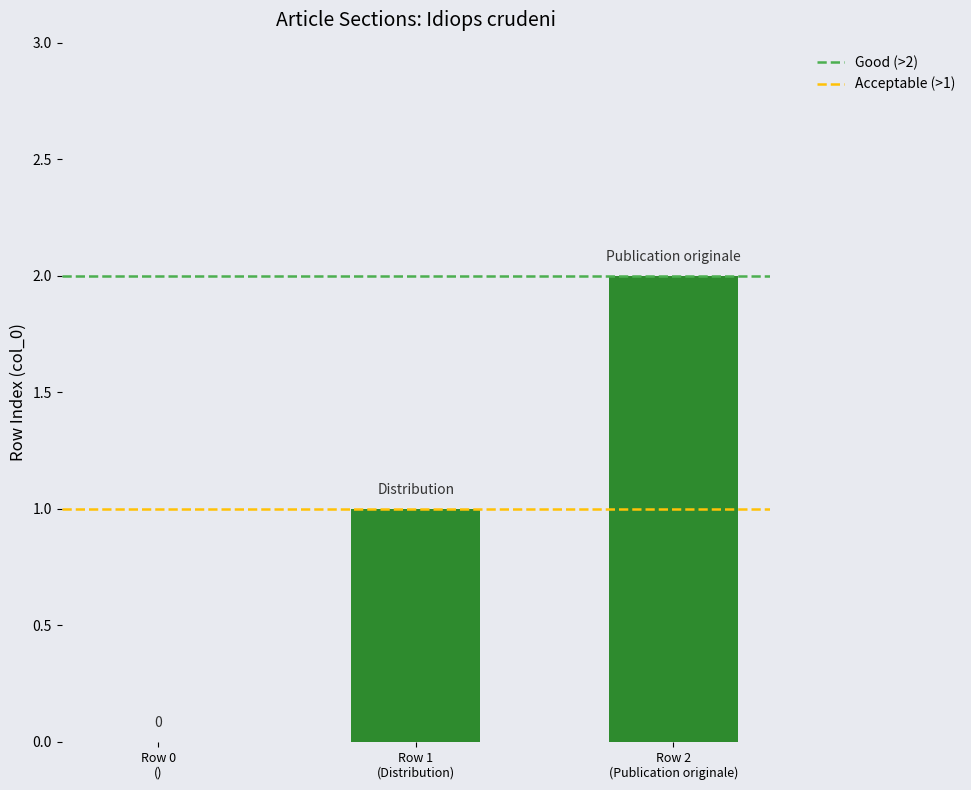

Does the chart contain stacked bars?

No